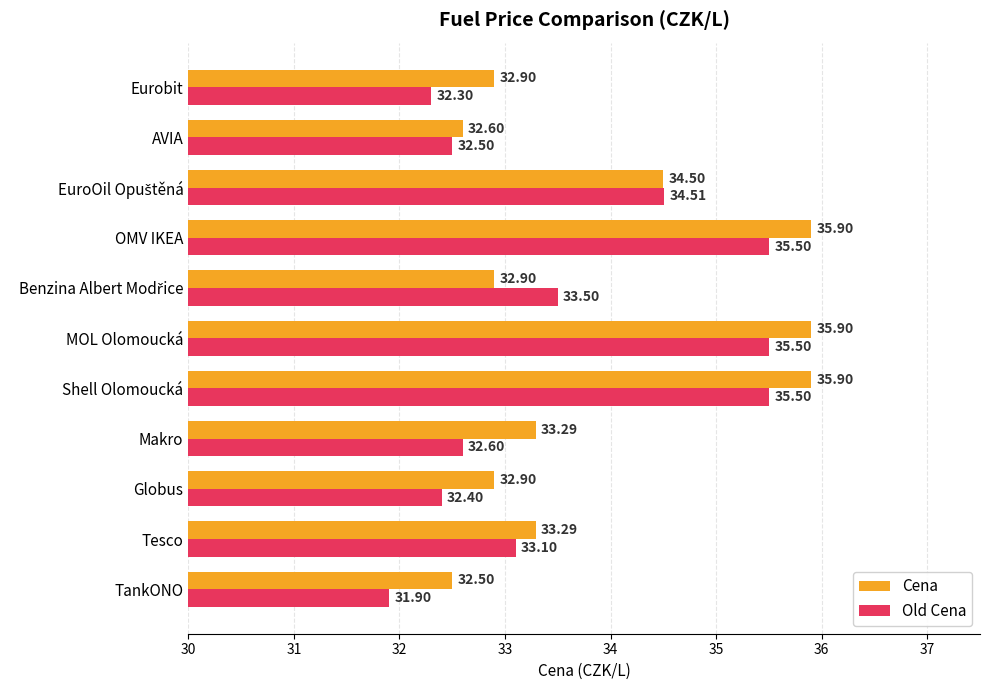

At how many categories does at least one series exceed 34?

4